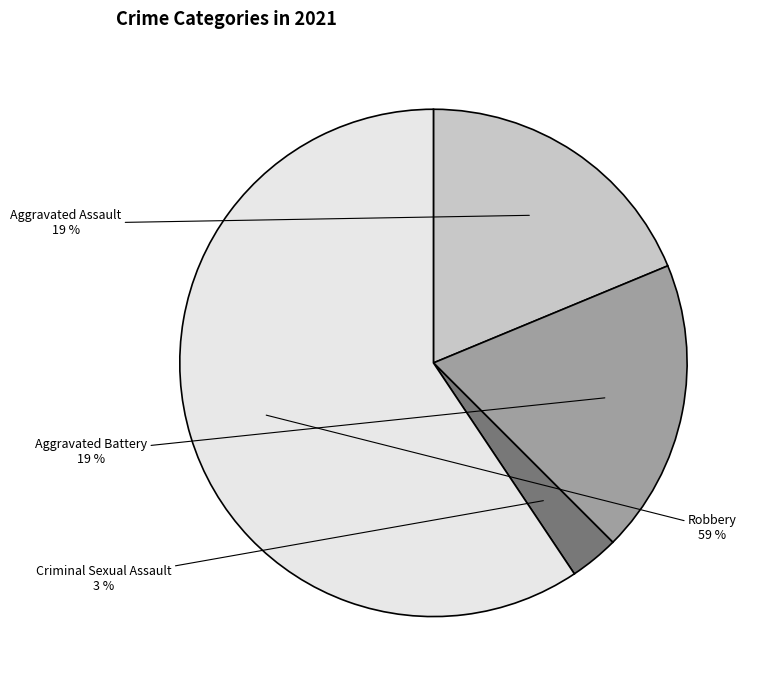

Approximately how many times larger is the value at Aggravated Assault compared to Robbery?

0.3